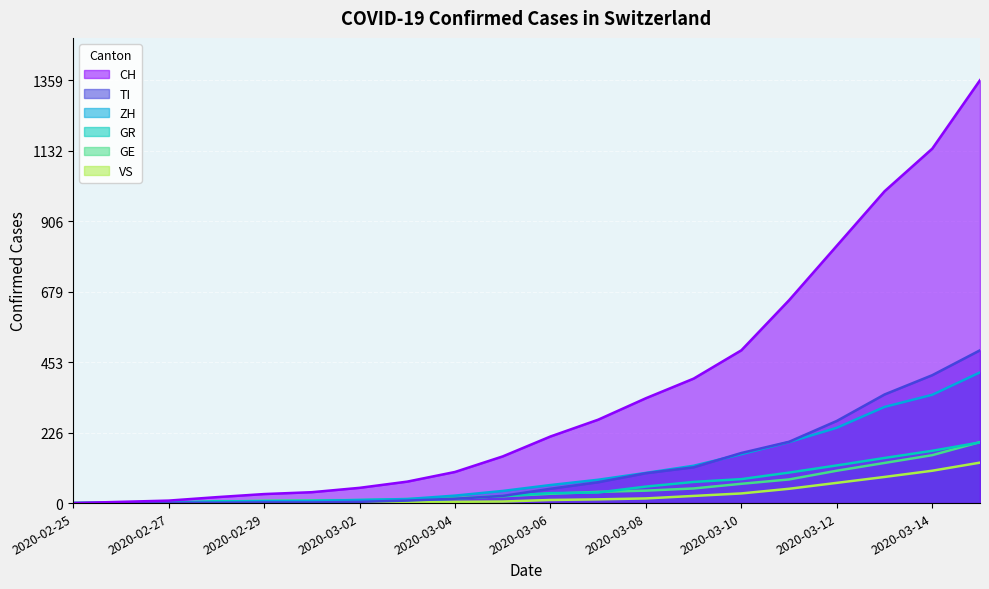

True or false: VS and GE cross at least once.

False